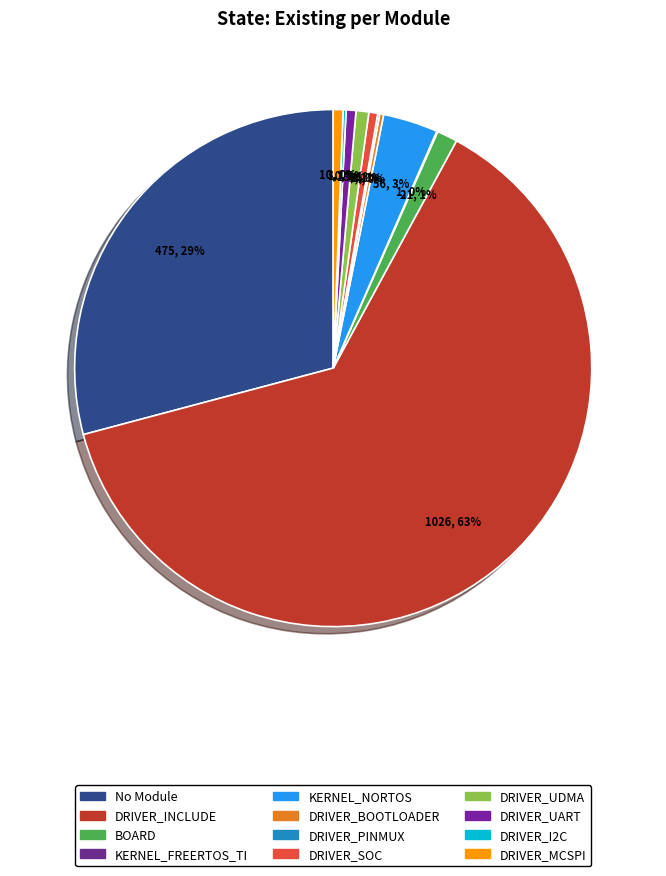

Approximately how many times larger is the value at KERNEL_NORTOS compared to DRIVER_I2C?

18.7